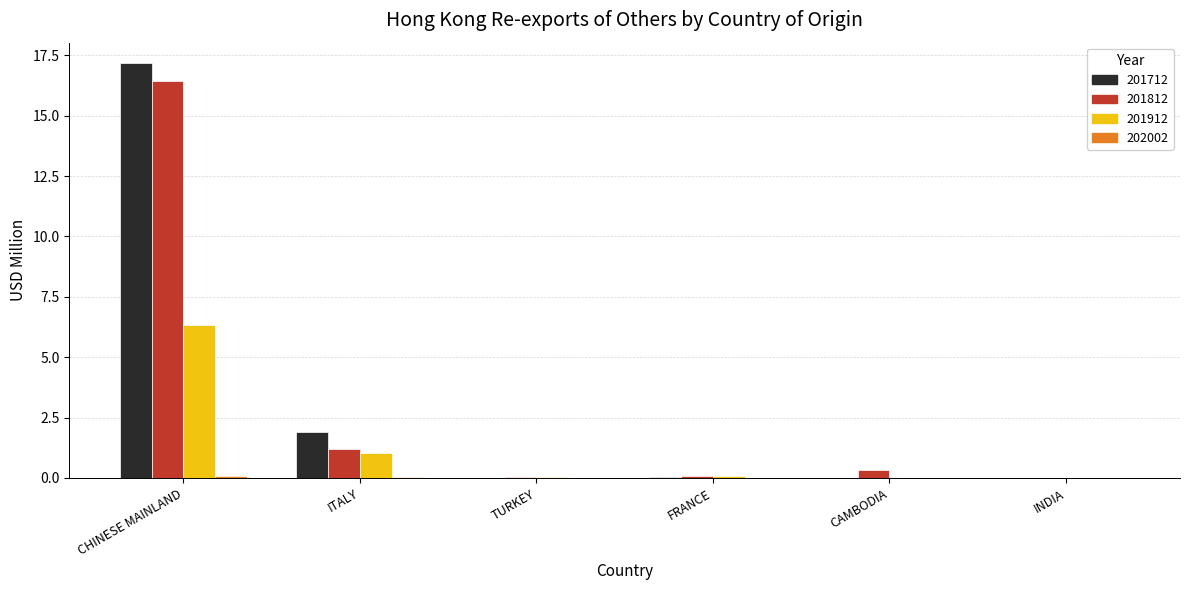

What is the sum of all 201912 values?

7.5